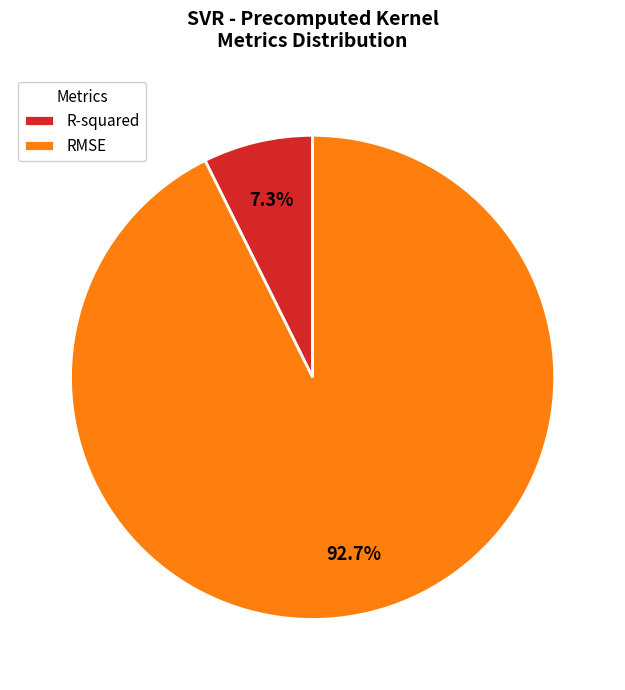

Between RMSE and R-squared, which is larger?

RMSE